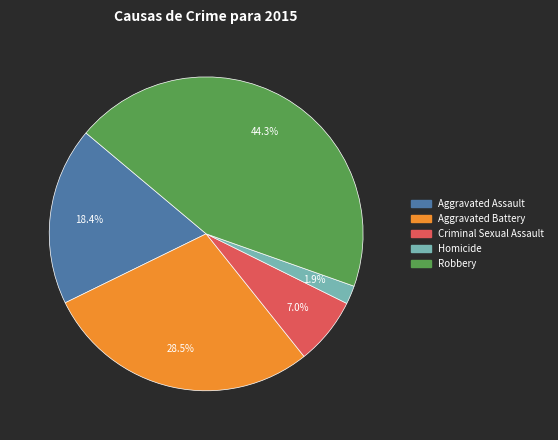

Which has a higher value, Criminal Sexual Assault or Homicide?

Criminal Sexual Assault